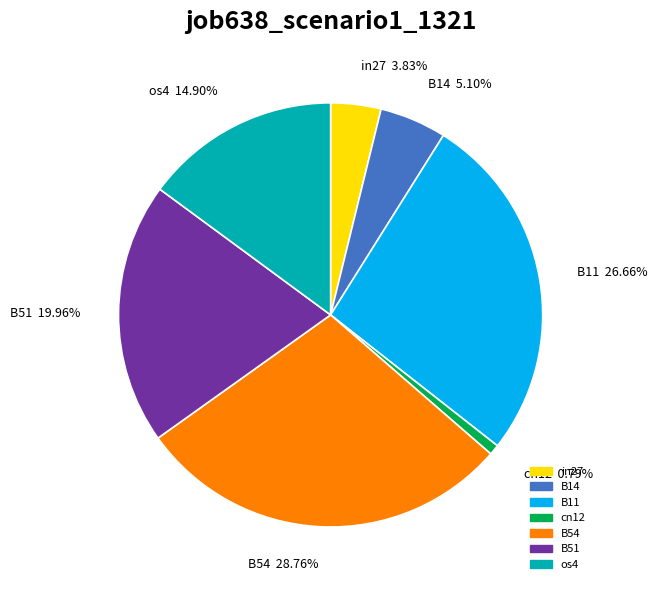

How many slices are in this pie chart?

7